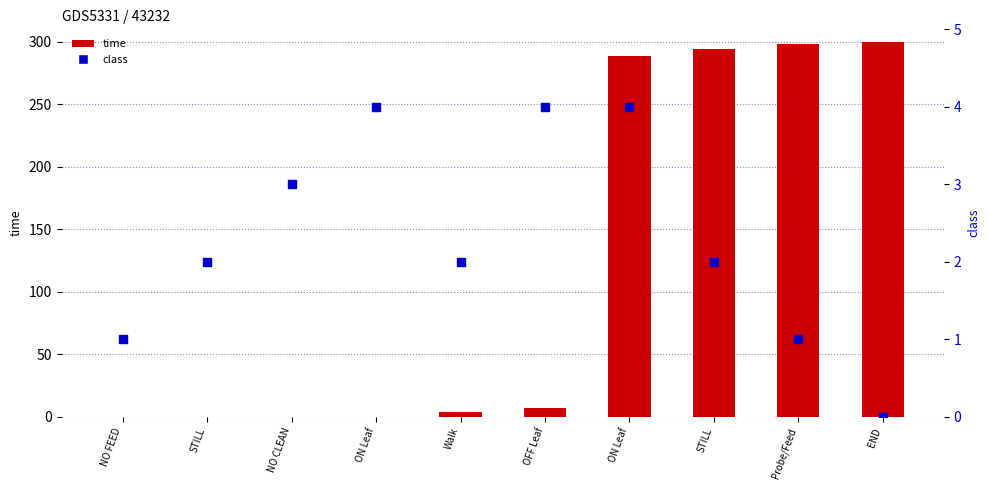

Is the value of class at END greater than the value of time at ON Leaf?

No